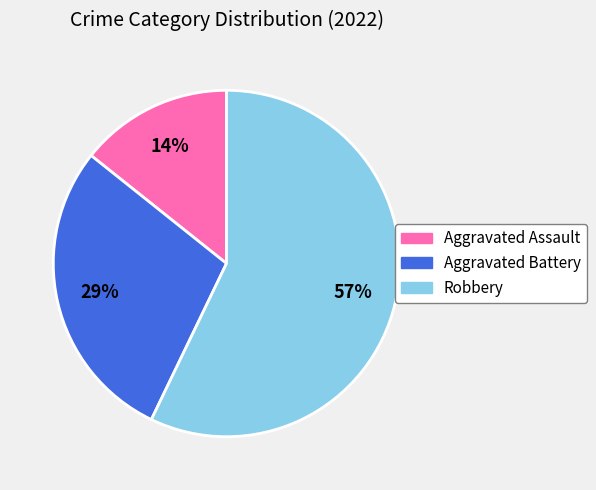

Is it true that Aggravated Assault is 25% of the pie?

False